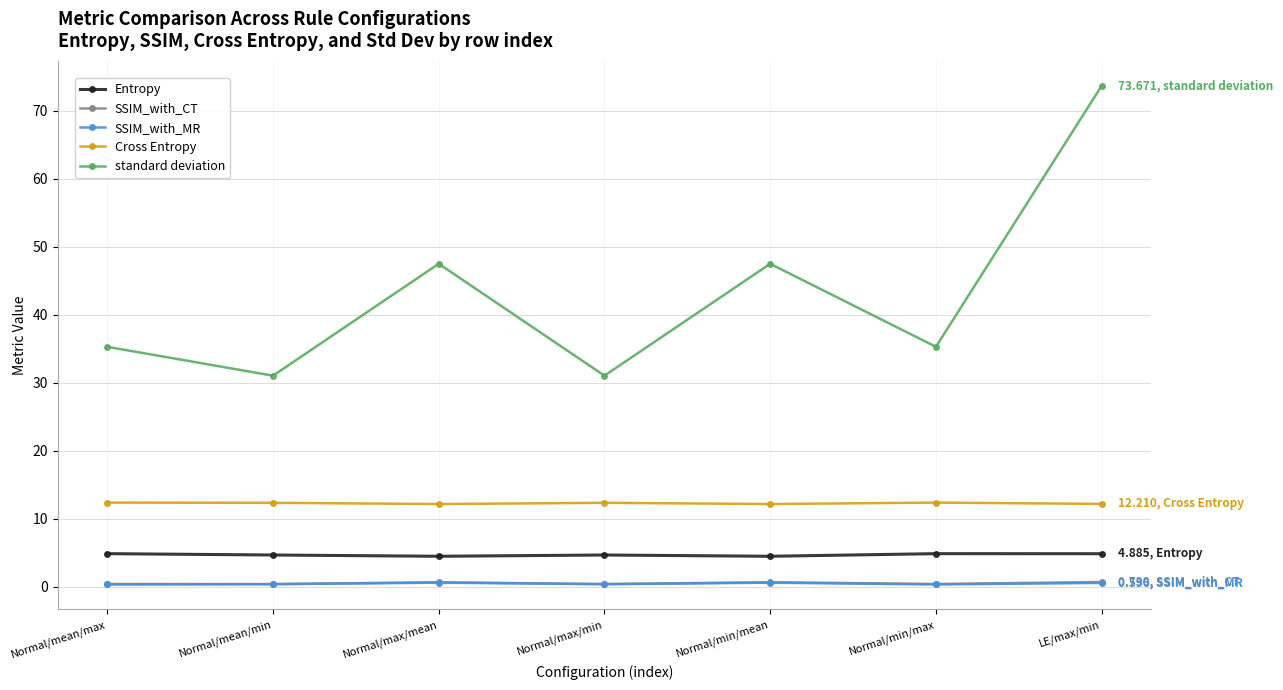

Which series has the largest range (max minus min)?

standard deviation